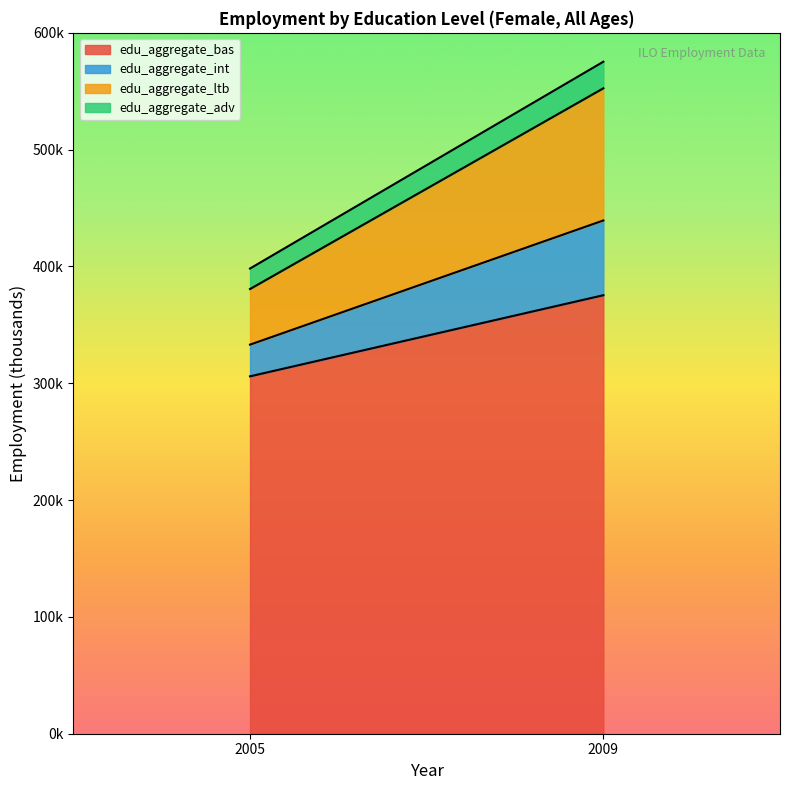

Which series has the widest spread of values?

edu_aggregate_bas